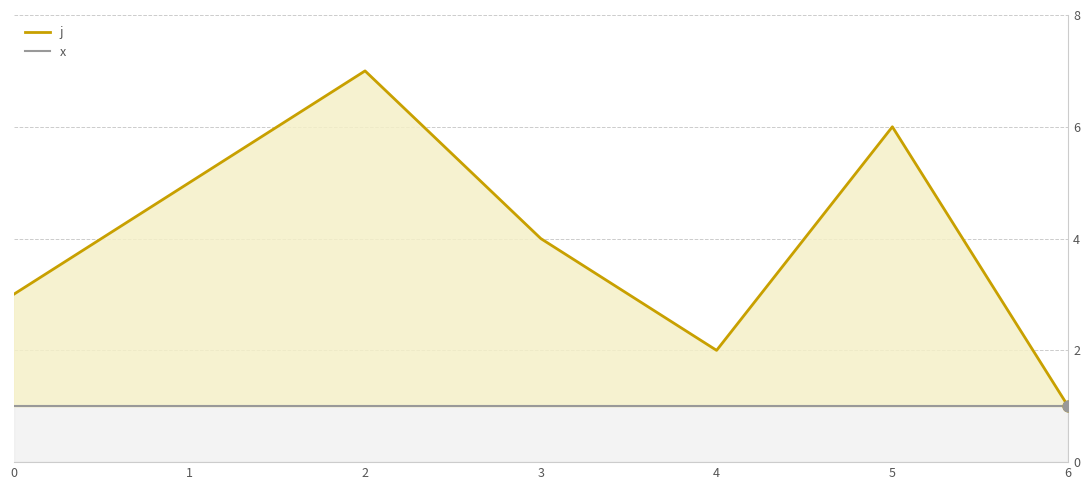

At which category is the sum across all series the highest?

2